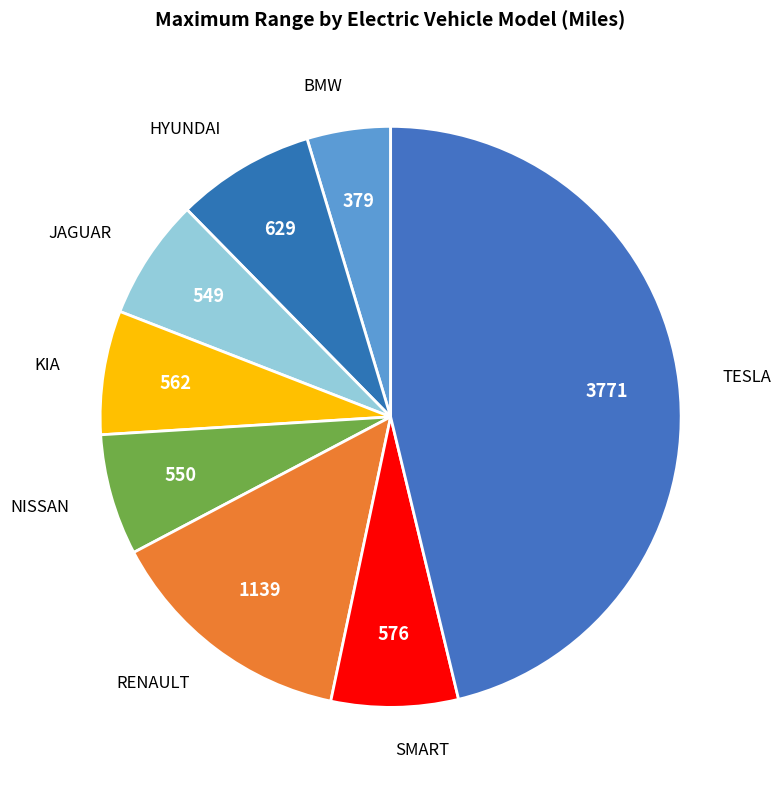

Count the number of slices in the pie.

8